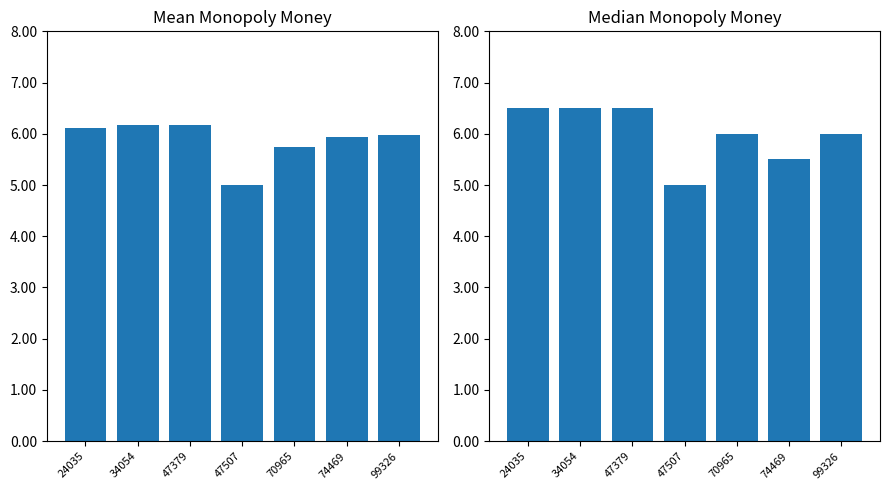

List the series in order of their overall mean, highest first.

median_monopoly_money, mean_monopoly_money